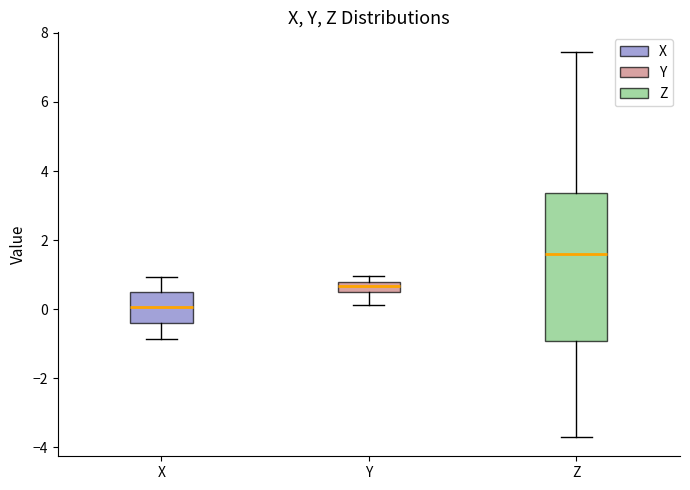

Which box is the tallest, from its lower edge to its upper edge?

Z